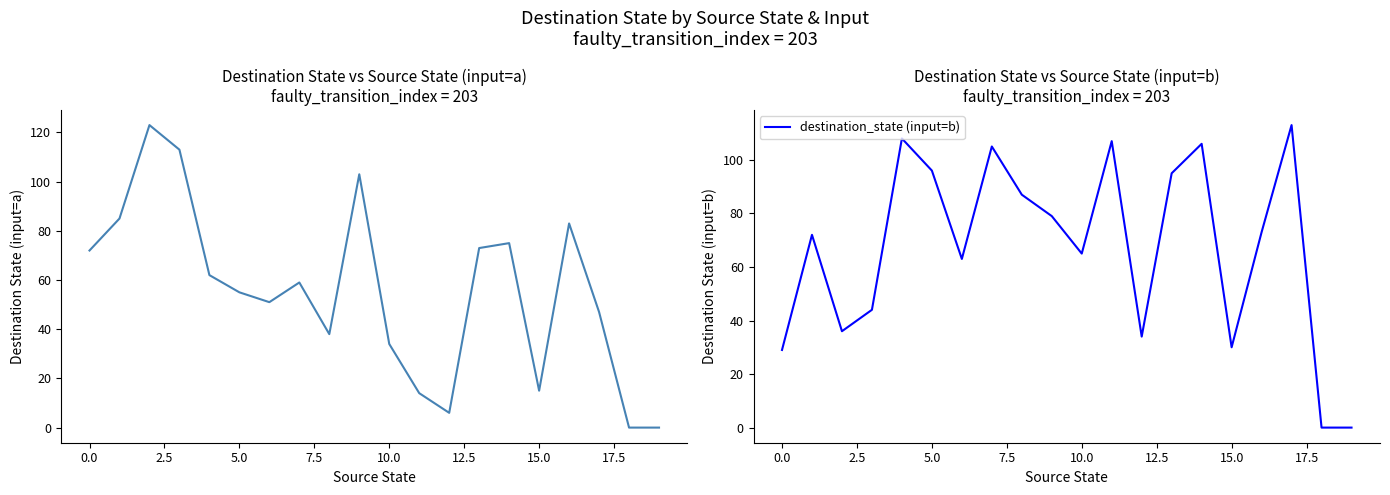

In destination_state (input=b), how many points are lower than both neighbors (excluding endpoints)?

5